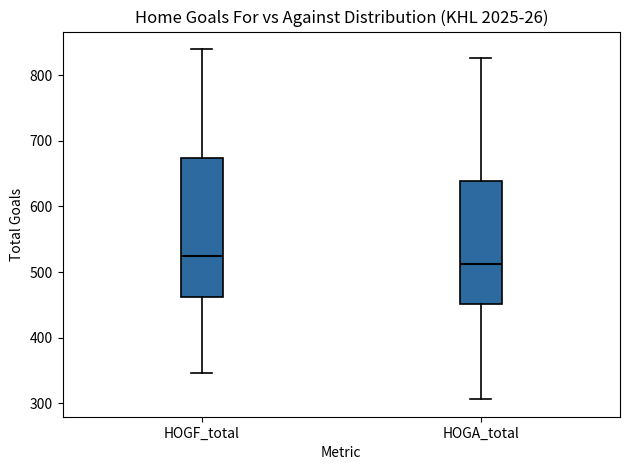

Where does the upper whisker of the box for HOGF_total end on the y-axis? The values are not printed on the chart, so give them approximately, as read against the axis.

840